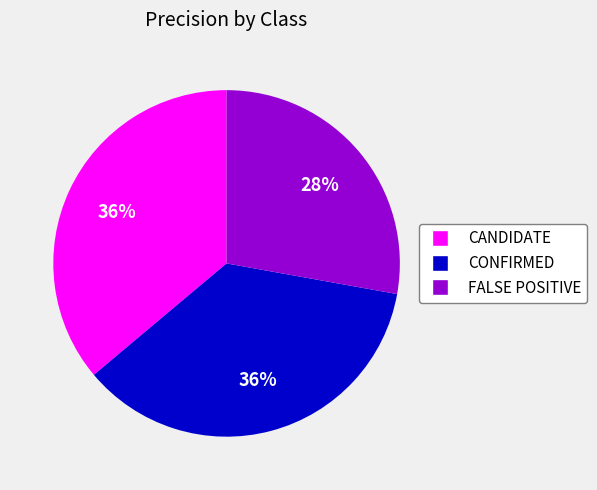

Which slice is the smallest?

FALSE POSITIVE